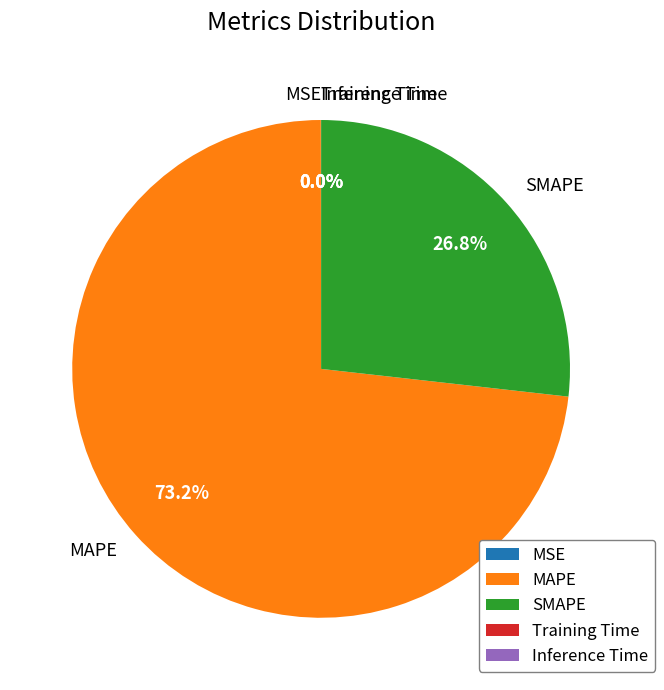

Which category has the biggest portion of the pie?

MAPE